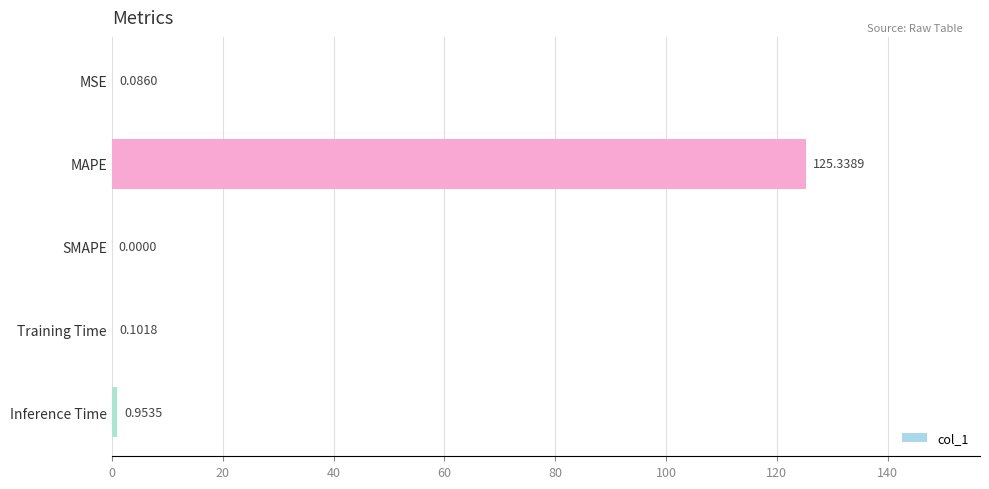

What is the change in value from MAPE to Inference Time?

-124.4